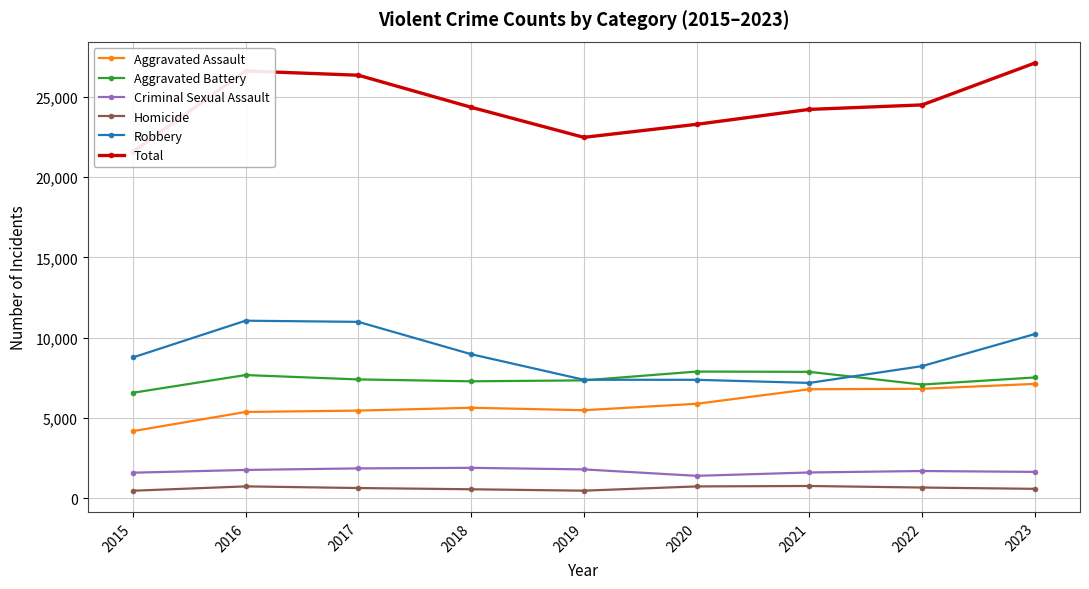

What is the difference between the Total values at 2015 and 2017?

4766